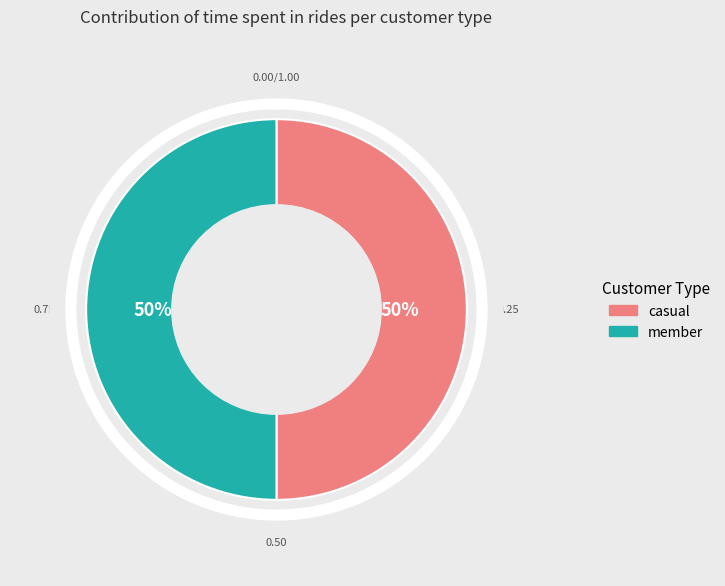

To the nearest percent, what is the difference between the largest and smallest slice percentages?

0%